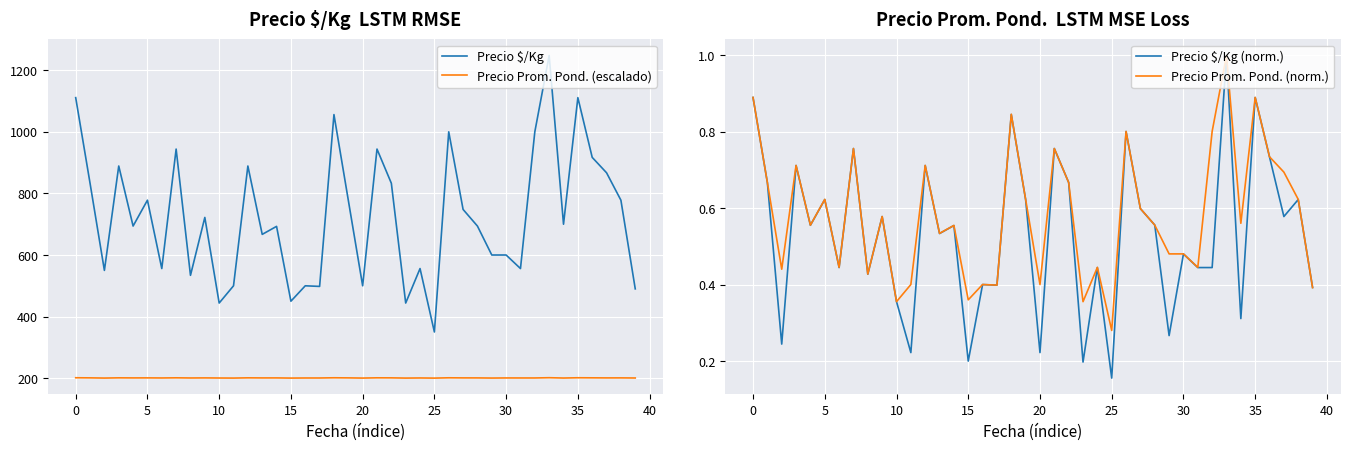

True or false: Precio Prom. Pond. (escalado) has a value of 110.4 at 30.

False